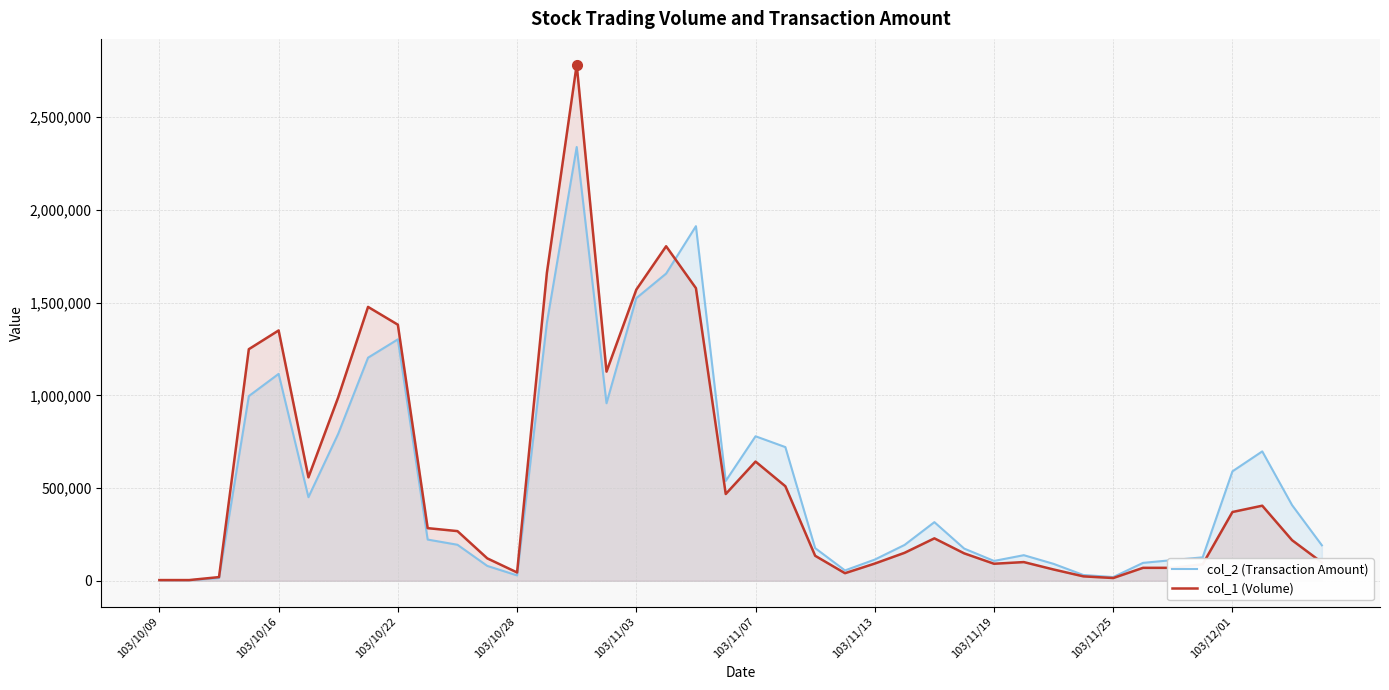

What is the greatest value displayed?

2783000